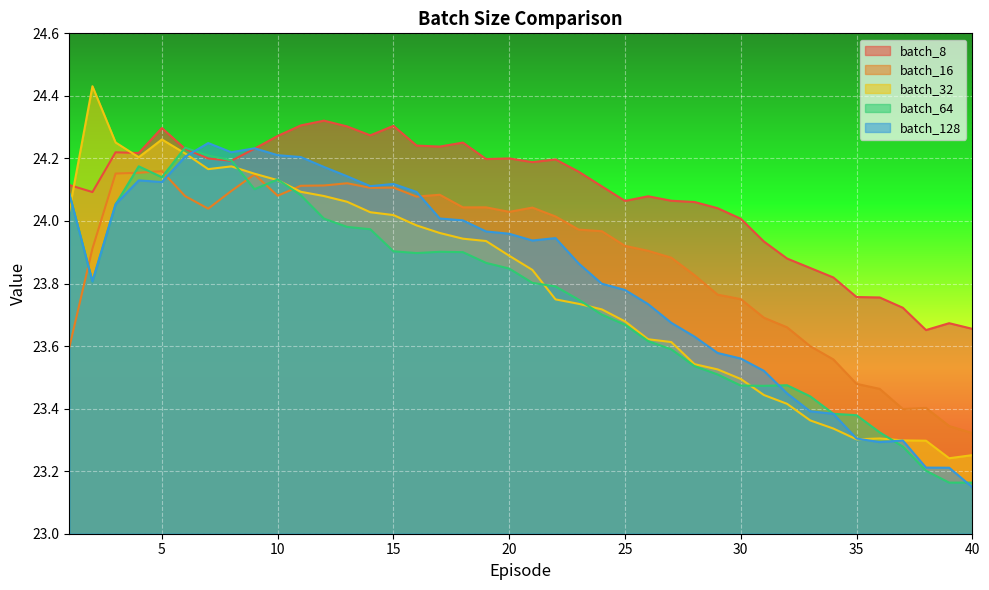

At which category is the sum across all series the highest?

5